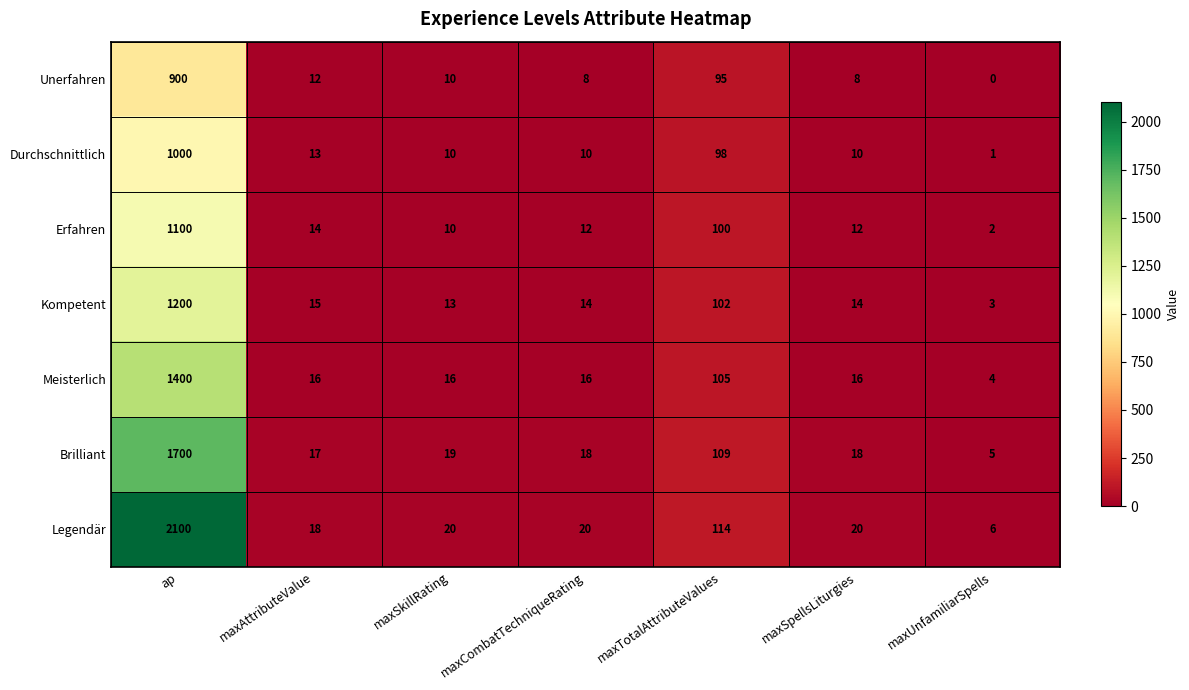

How many values in the Meisterlich series are below 16?

1